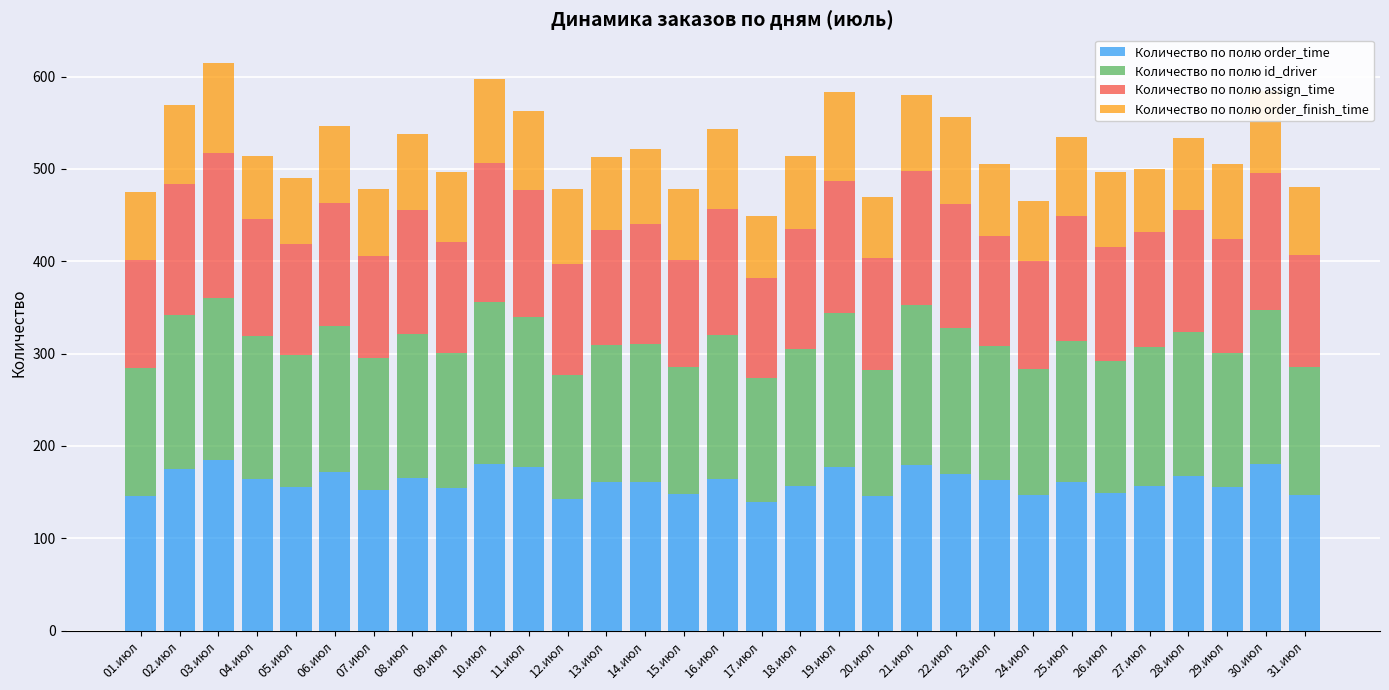

What is the minimum value for Количество по полю order_time?

139